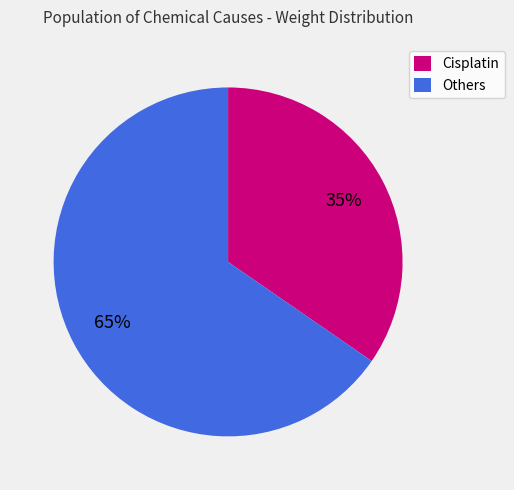

How many slices are in this pie chart?

2